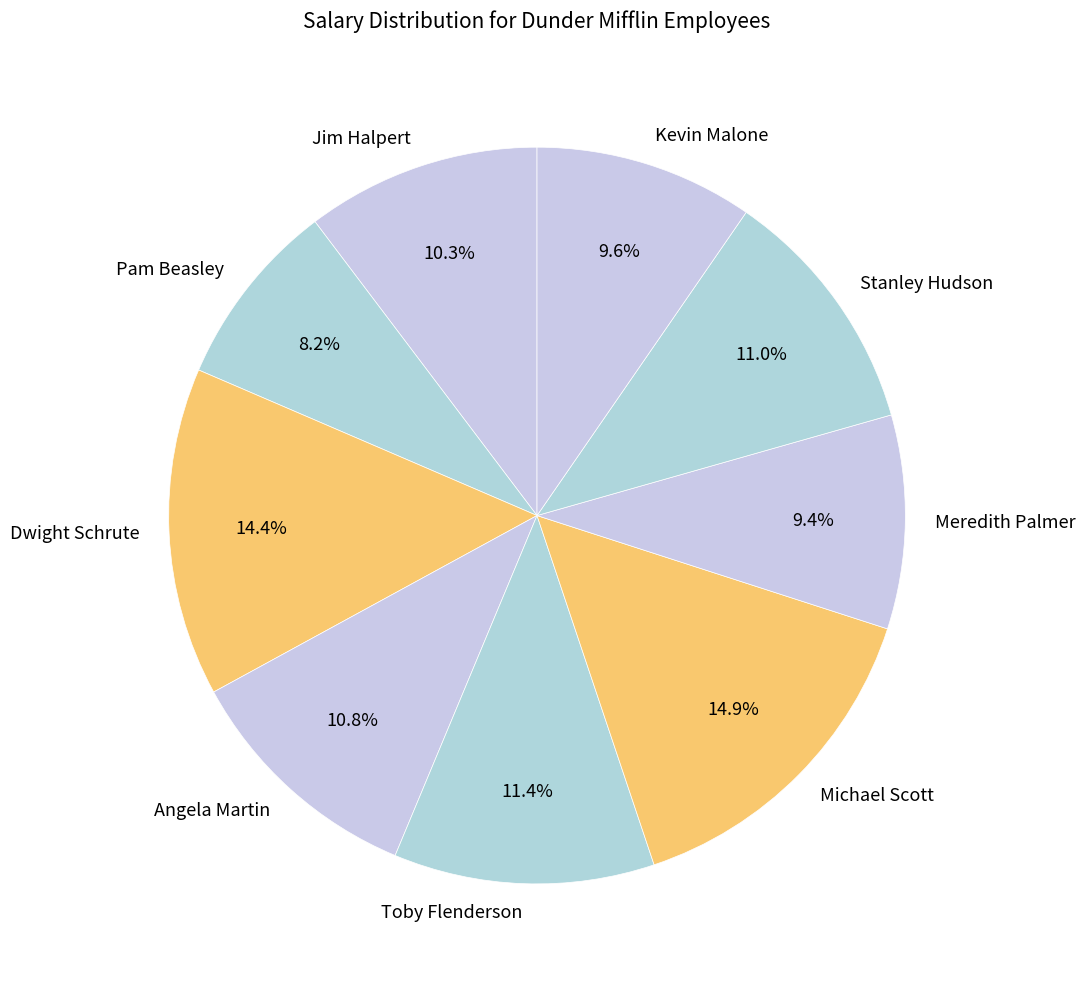

True or false: Stanley Hudson accounts for 11% of the total.

True